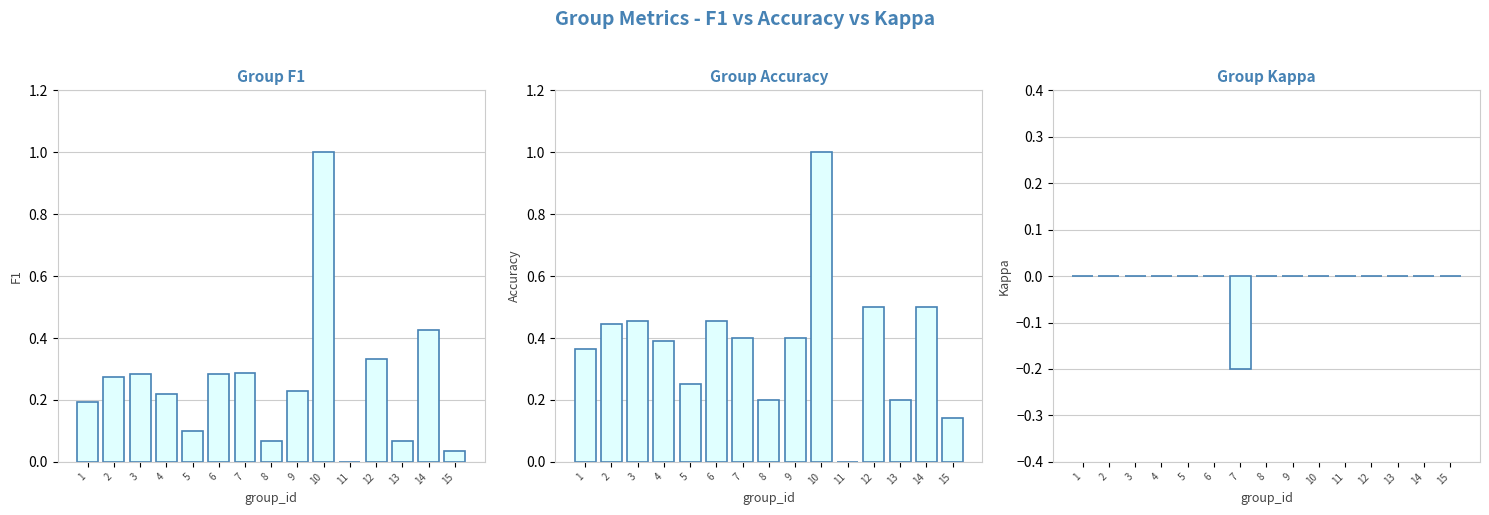

Reading left to right, extract all data points from this chart.

f1: 1=0.2	2=0.3	3=0.3	4=0.2	5=0.1	6=0.3	7=0.3	8=0.1	9=0.2	10=1.0	11=0.0	12=0.3	13=0.1	14=0.4	15=0.0
accuracy: 1=0.4	2=0.4	3=0.5	4=0.4	5=0.2	6=0.5	7=0.4	8=0.2	9=0.4	10=1.0	11=0.0	12=0.5	13=0.2	14=0.5	15=0.1
kappa: 1=0.0	2=0.0	3=0.0	4=0.0	5=0.0	6=0.0	7=-0.2	8=0.0	9=0.0	10=0.0	11=0.0	12=0.0	13=0.0	14=0.0	15=0.0